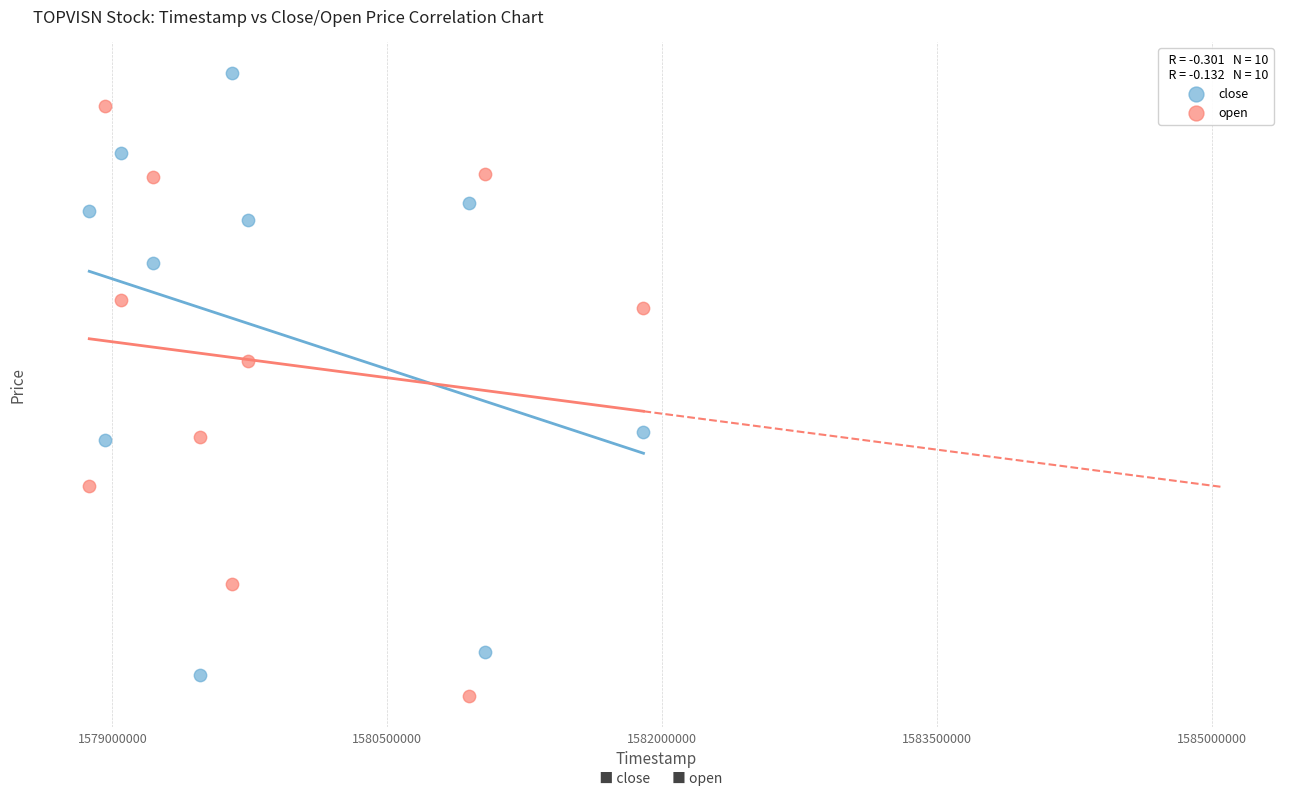

Which series contains the lowest Y value?

open